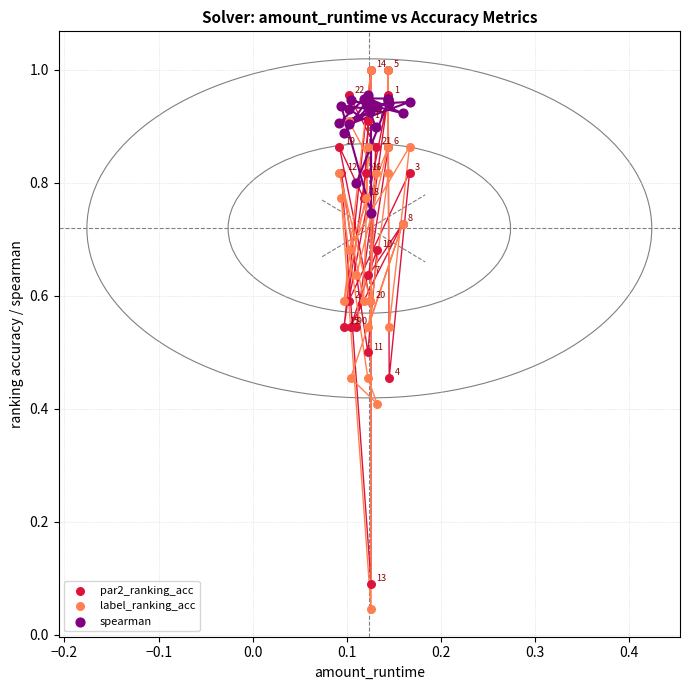

What are all the series names shown in the legend?

par2_ranking_acc, label_ranking_acc, spearman